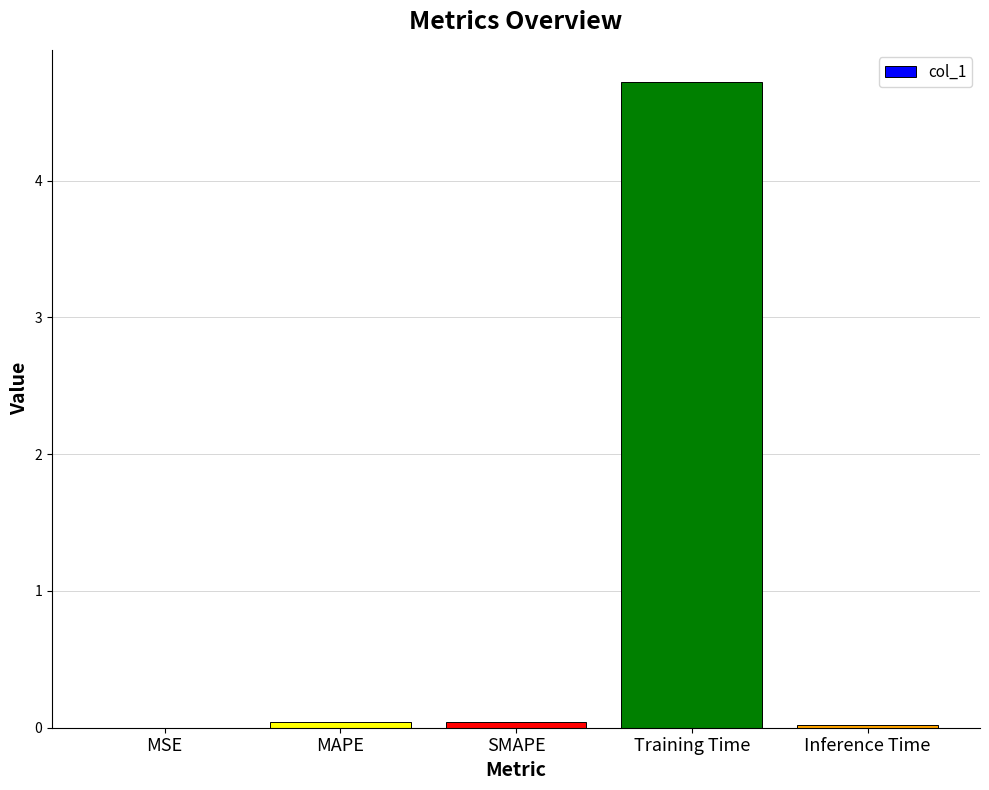

Which label corresponds to the largest value in the chart?

Training Time